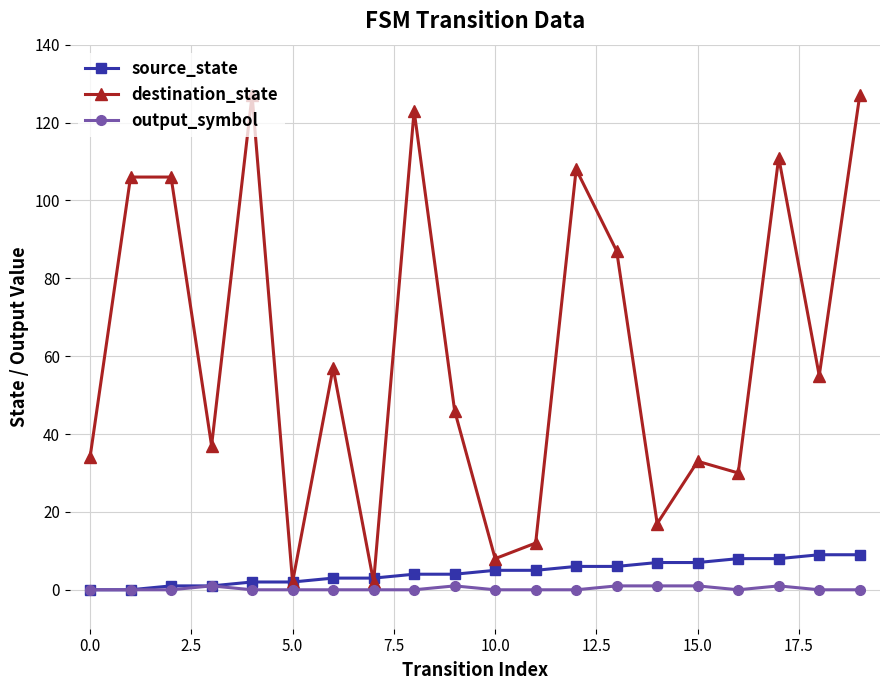

How many data points in source_state are less than 5?

10